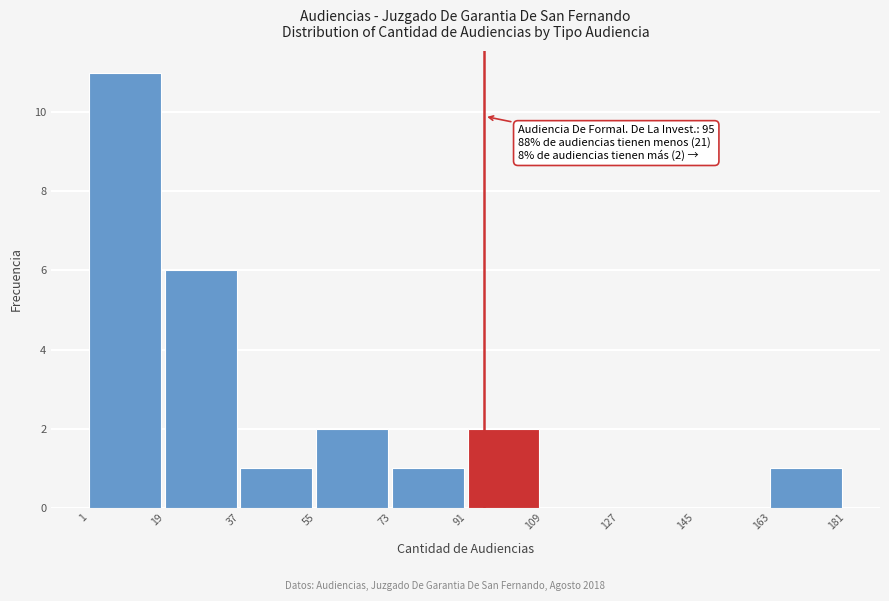

Over which range of the x-axis is the bar tallest?

1 to 19